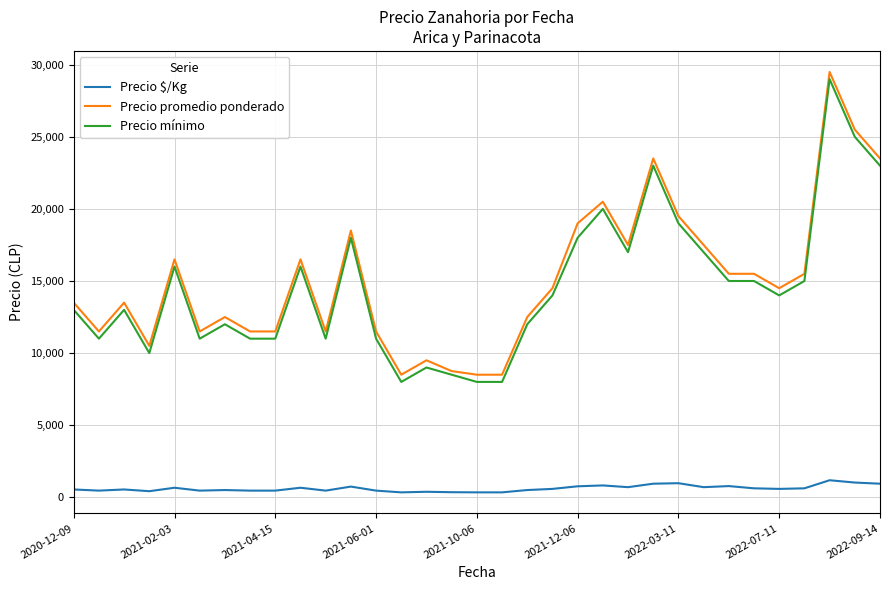

True or false: Precio $/Kg and Precio promedio ponderado cross at least once.

False